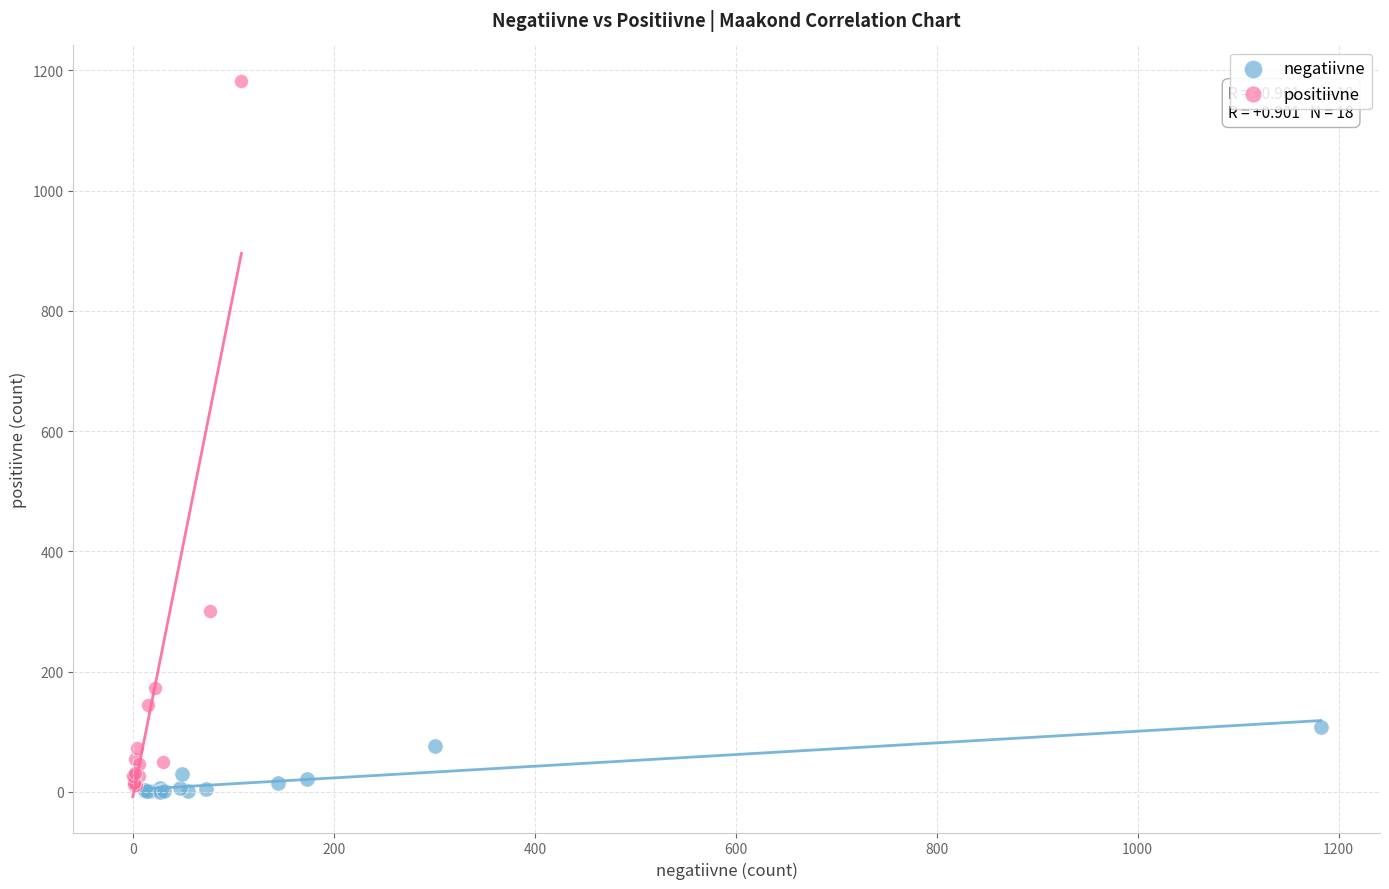

Which series contains the highest Y value?

positiivne